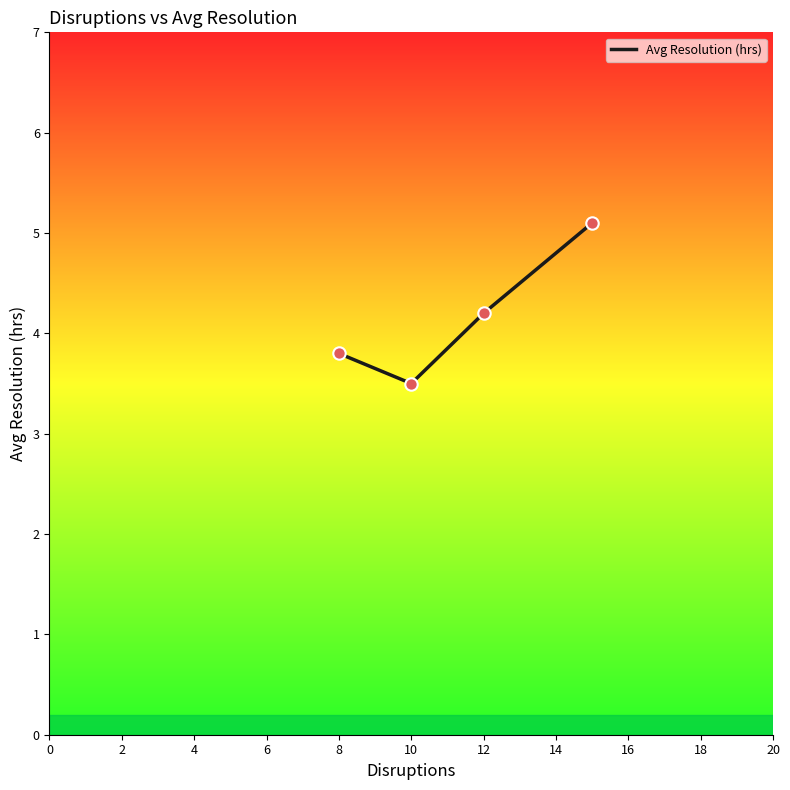

True or false: the data has more than 2 interior local peaks.

False